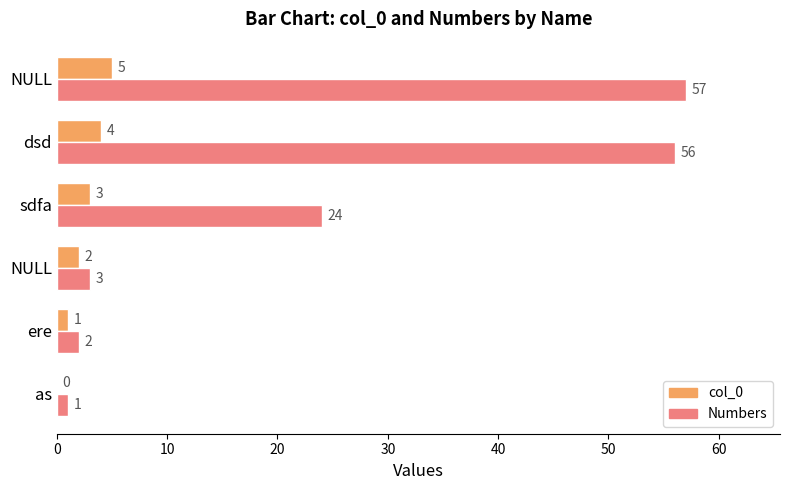

What is the difference between the maximum and minimum values in the Numbers series?

56